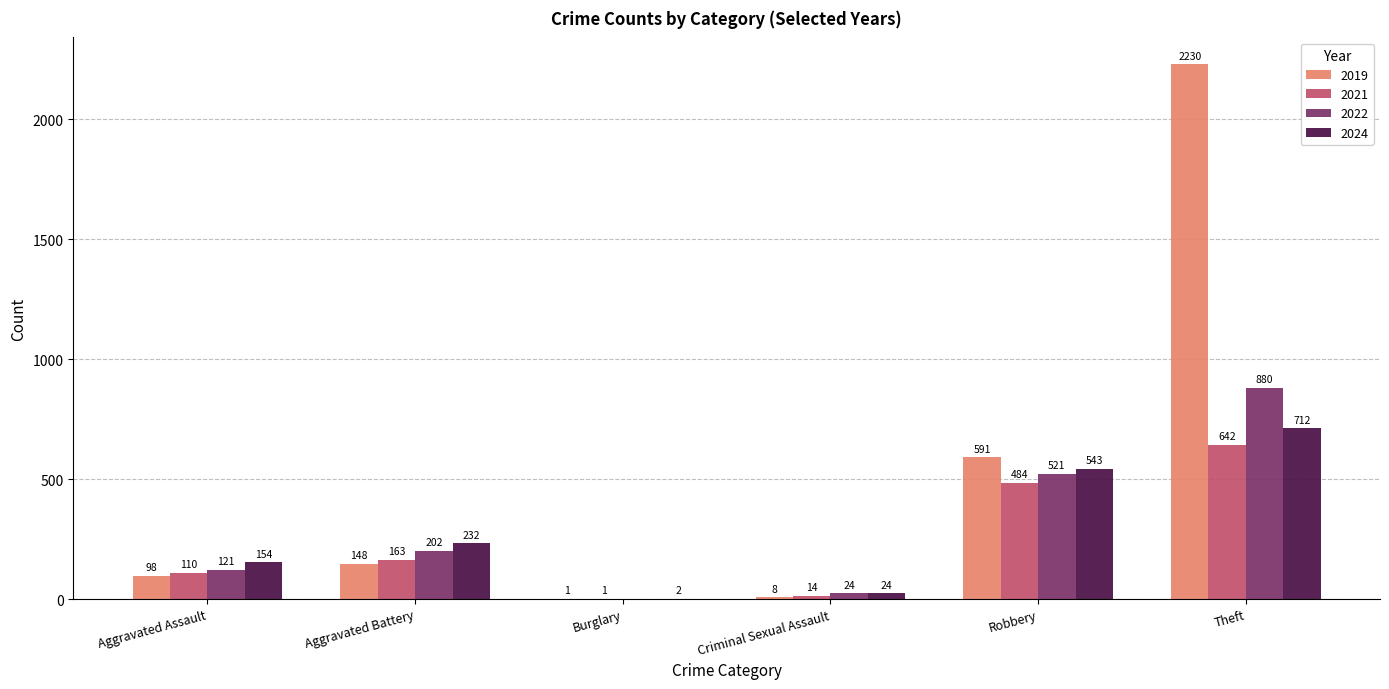

How many groups of bars are there?

6